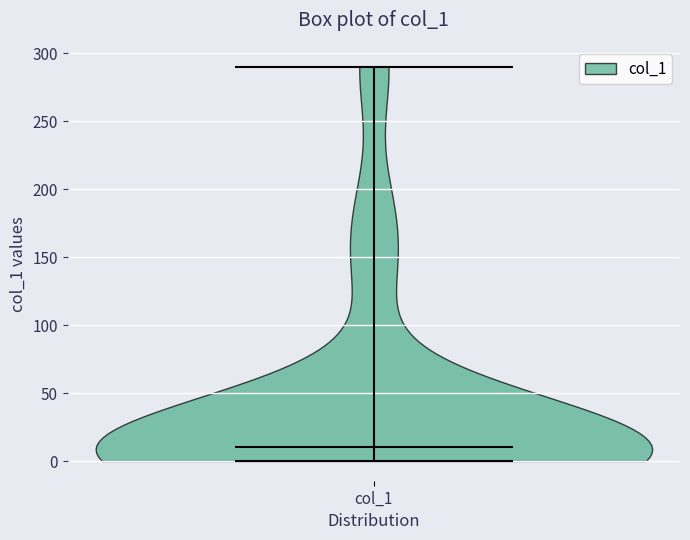

Read this violin plot against the y-axis: where its median line is, and the lowest and highest points the violin reaches. The values are not printed on the chart, so give them approximately, as read against the axis.

median line 10, lowest point 0, highest point 290